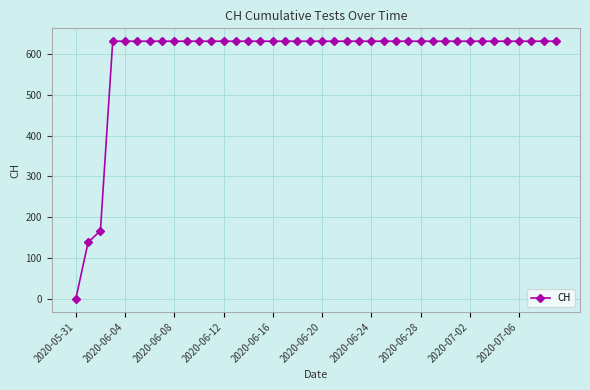

What is the value of the 18th point from the left?

631